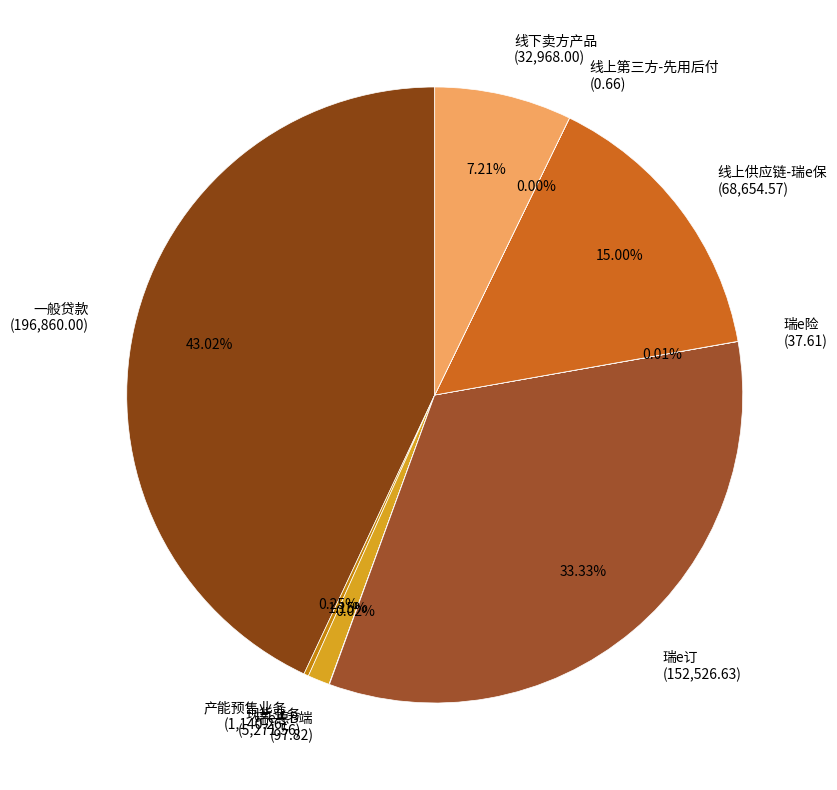

Does 一般贷款 (196,860.00) account for over 50% of the chart?

No